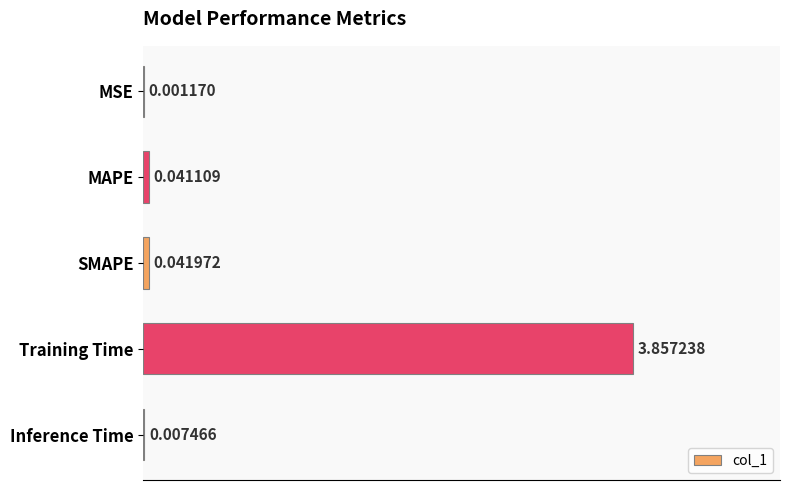

At which label is the value closest to 1?

SMAPE